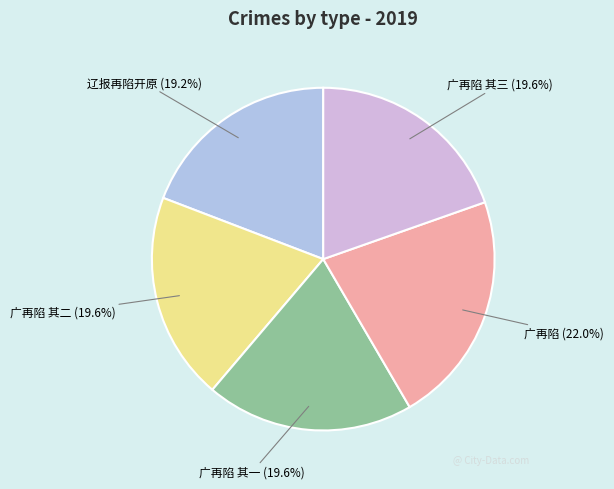

Which has a higher value, 广再陷 其一 (19.6%) or 广再陷 (22.0%)?

广再陷 (22.0%)